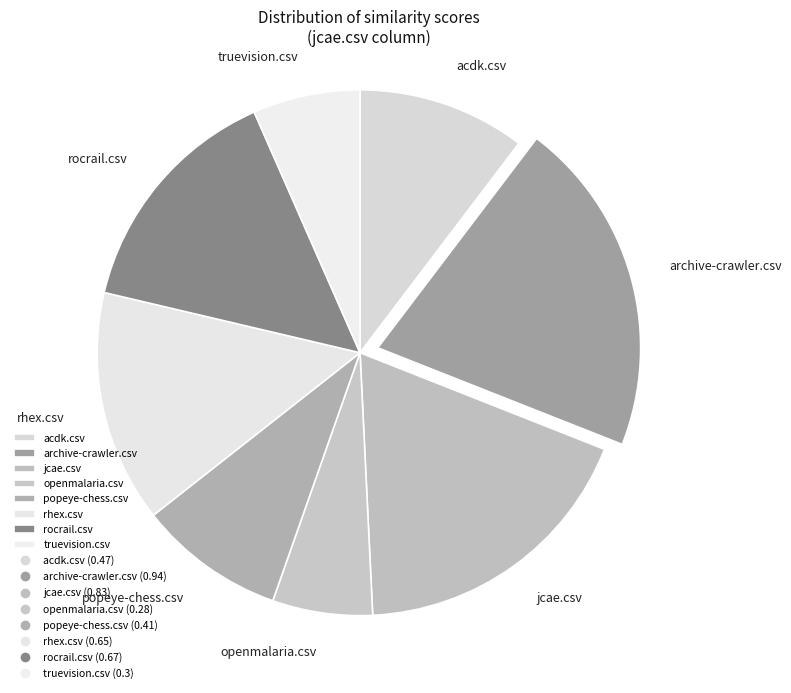

True or false: rocrail.csv accounts for 15% of the total.

True